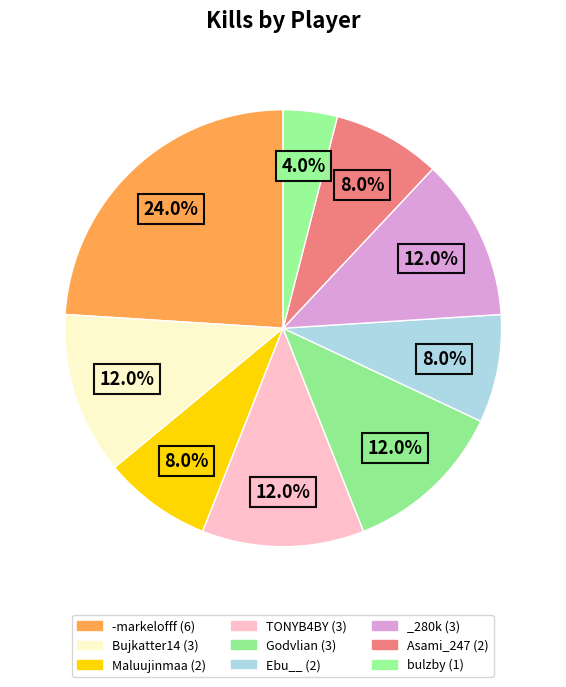

The _280k slice represents 12% of the pie. True or false?

True